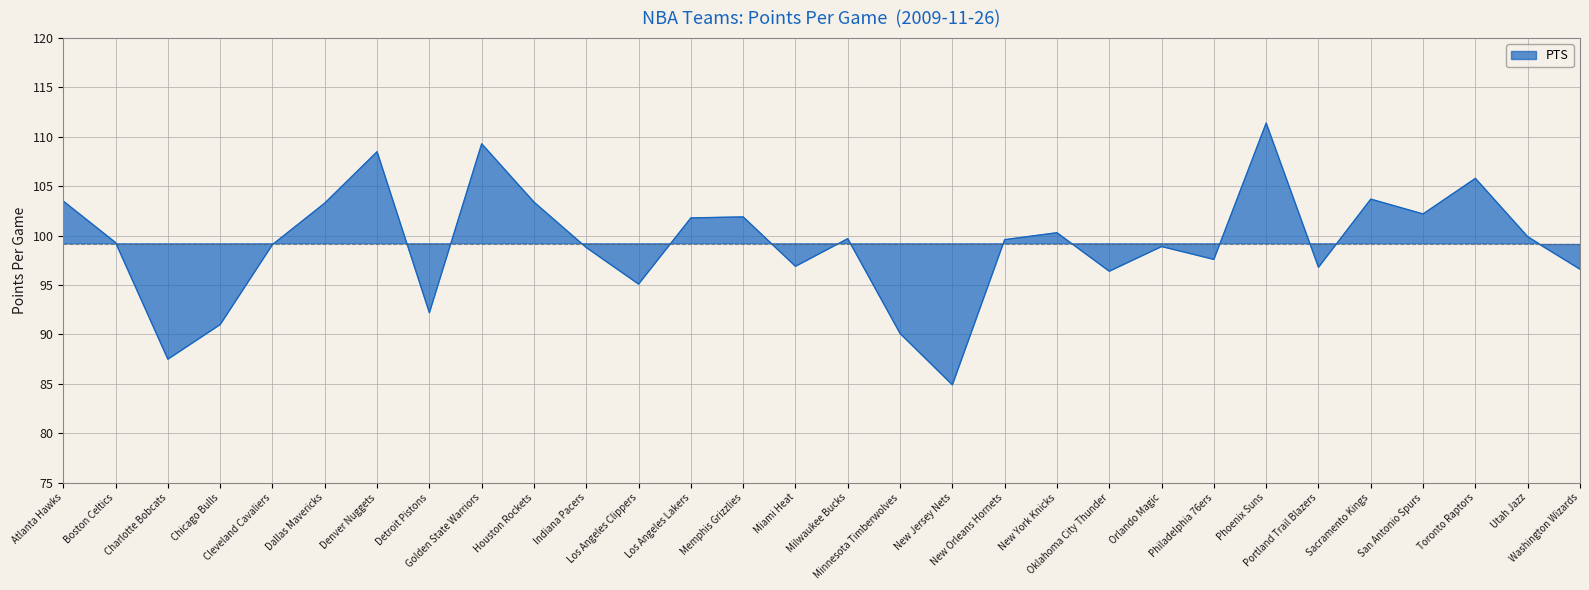

What is the value of the 10th point from the left?

103.4